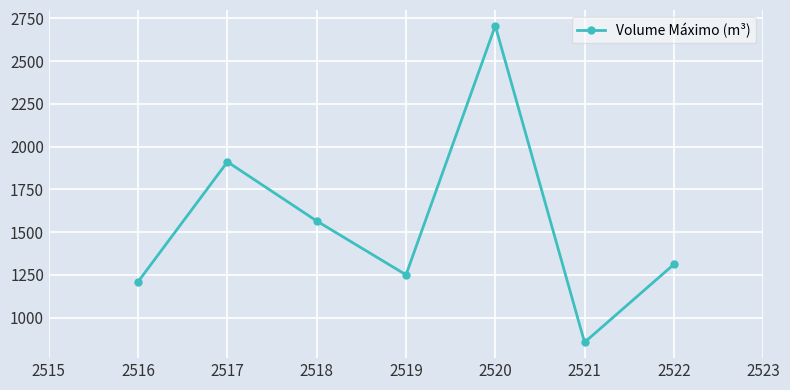

How many distinct data groups are displayed?

1